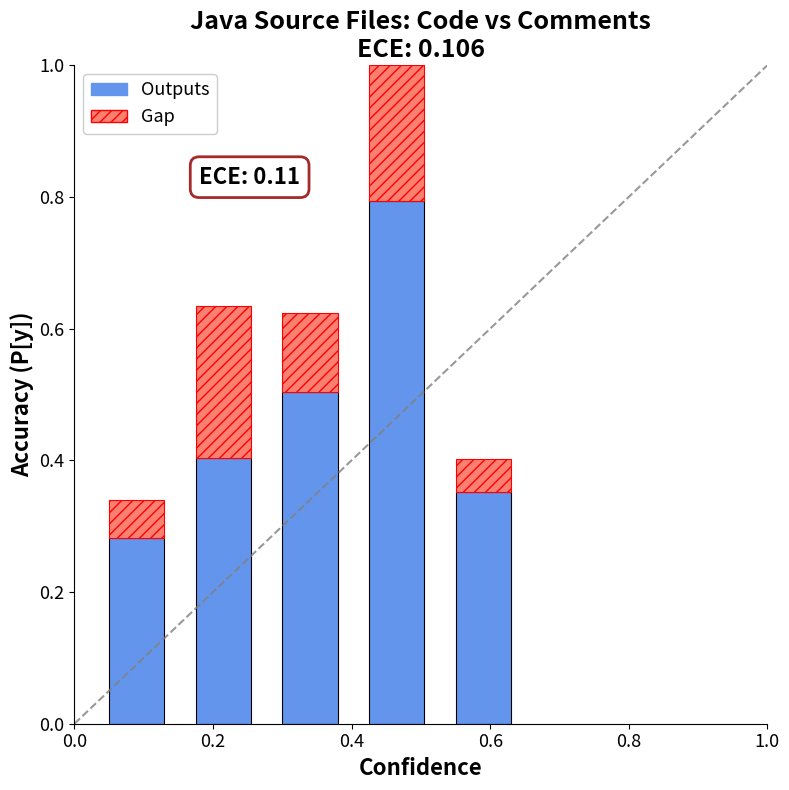

What is the difference between the maximum and minimum values in the Outputs series?

0.5